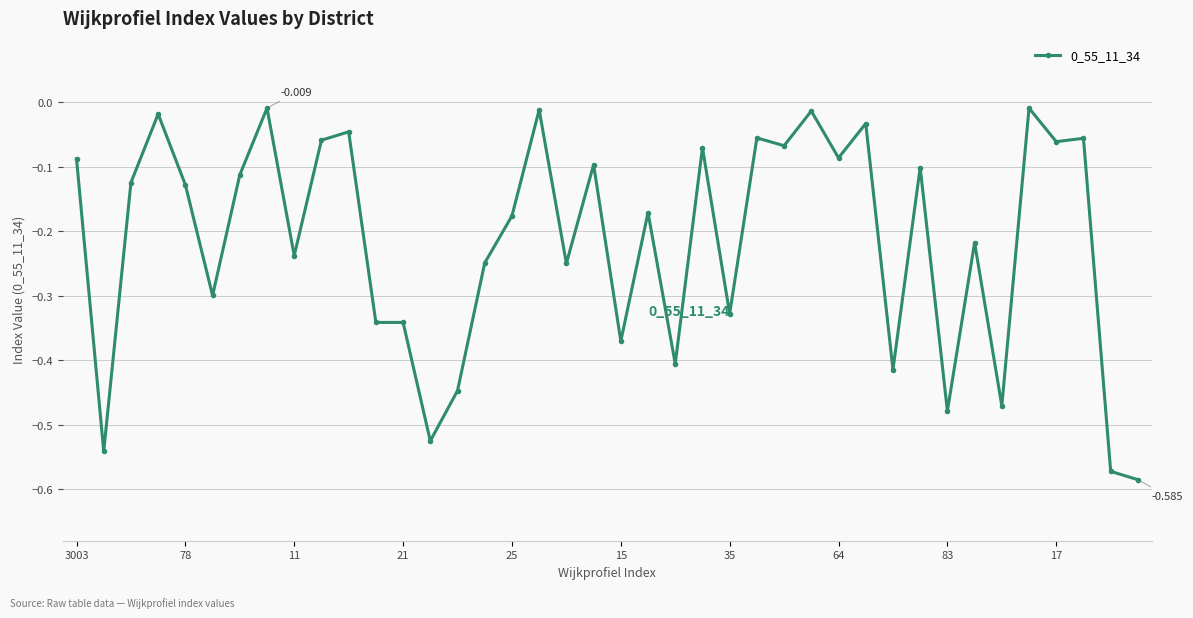

True or false: there are more than 0 points higher than both neighbors.

True